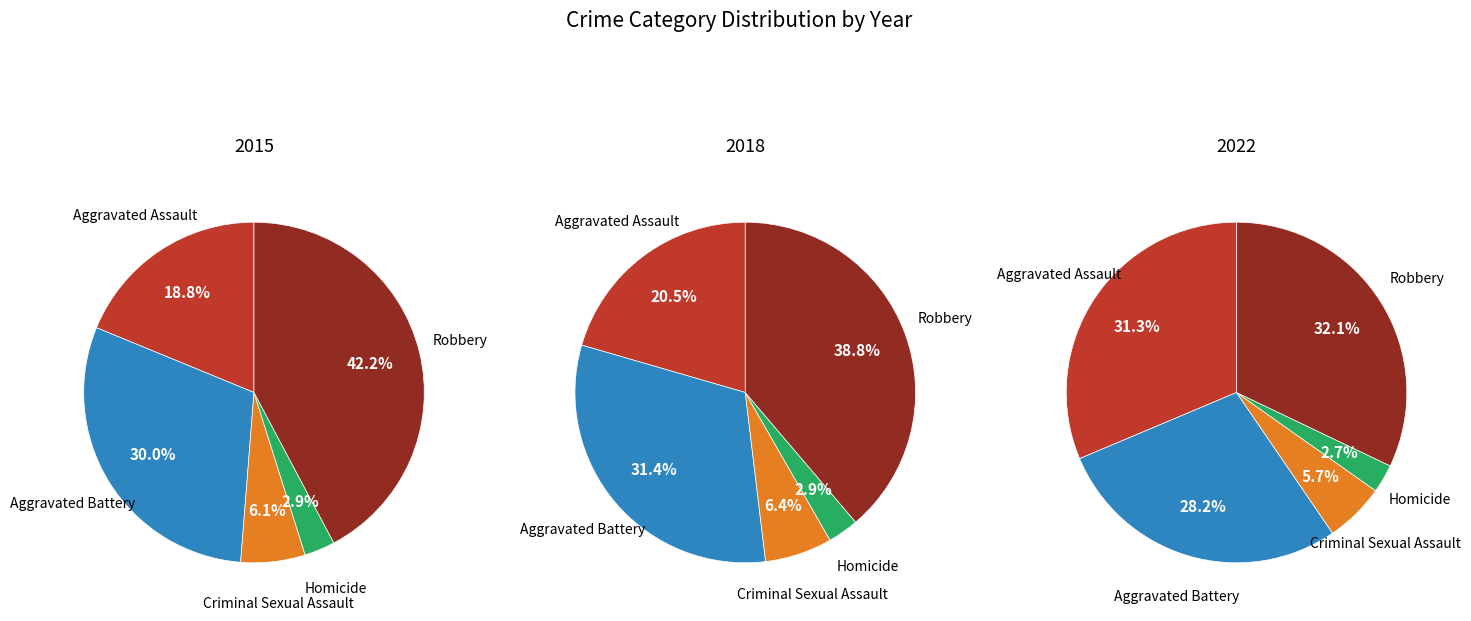

How many segments does this pie chart have?

5